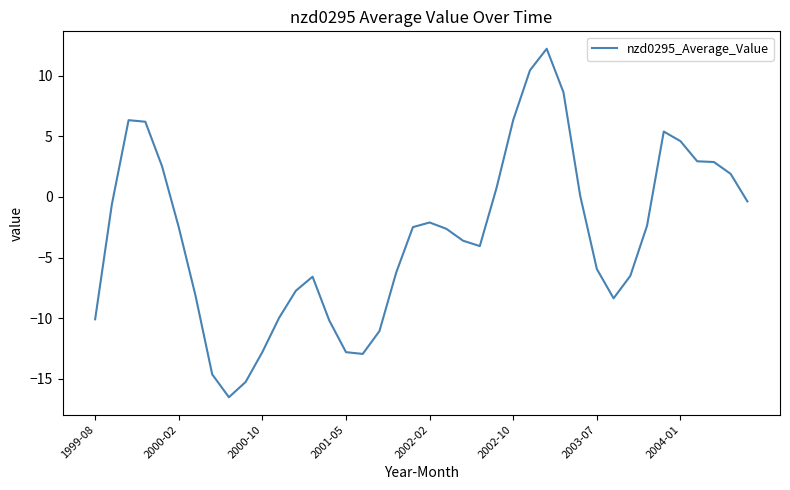

Does the chart display data point markers on the line(s)?

No